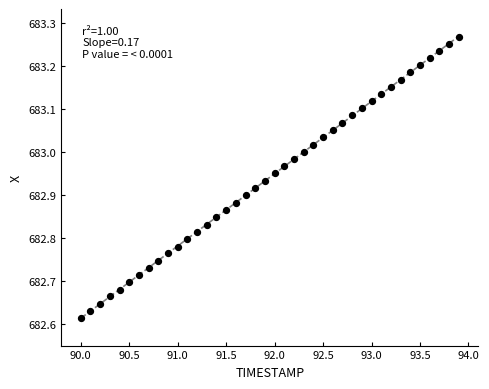

What is the range of Y values (max minus min)?

0.7